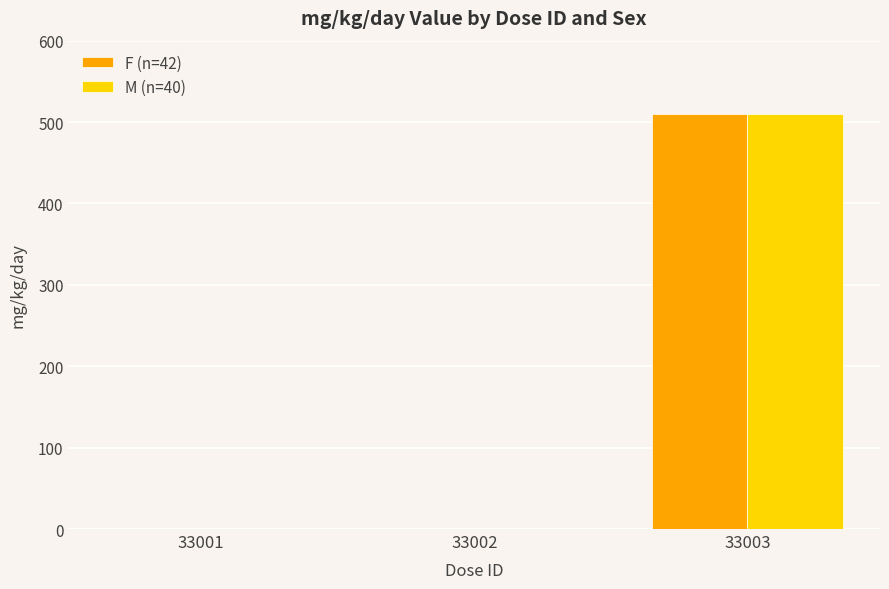

What is the sum of all M (n=40) values?

510